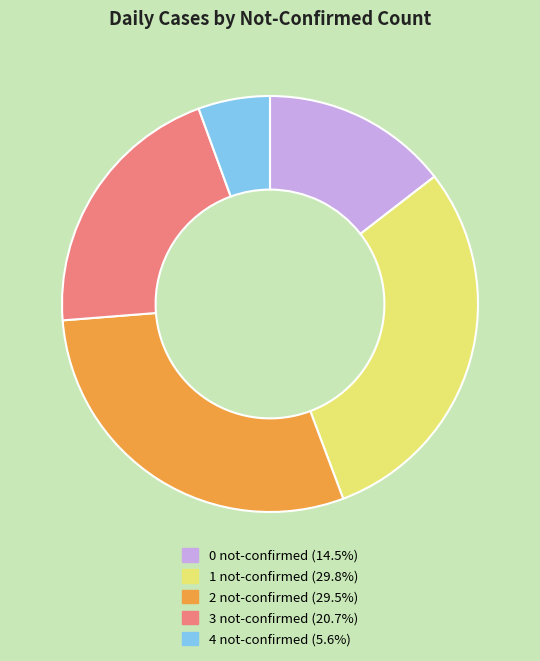

Is there any slice that represents more than half of the pie?

No